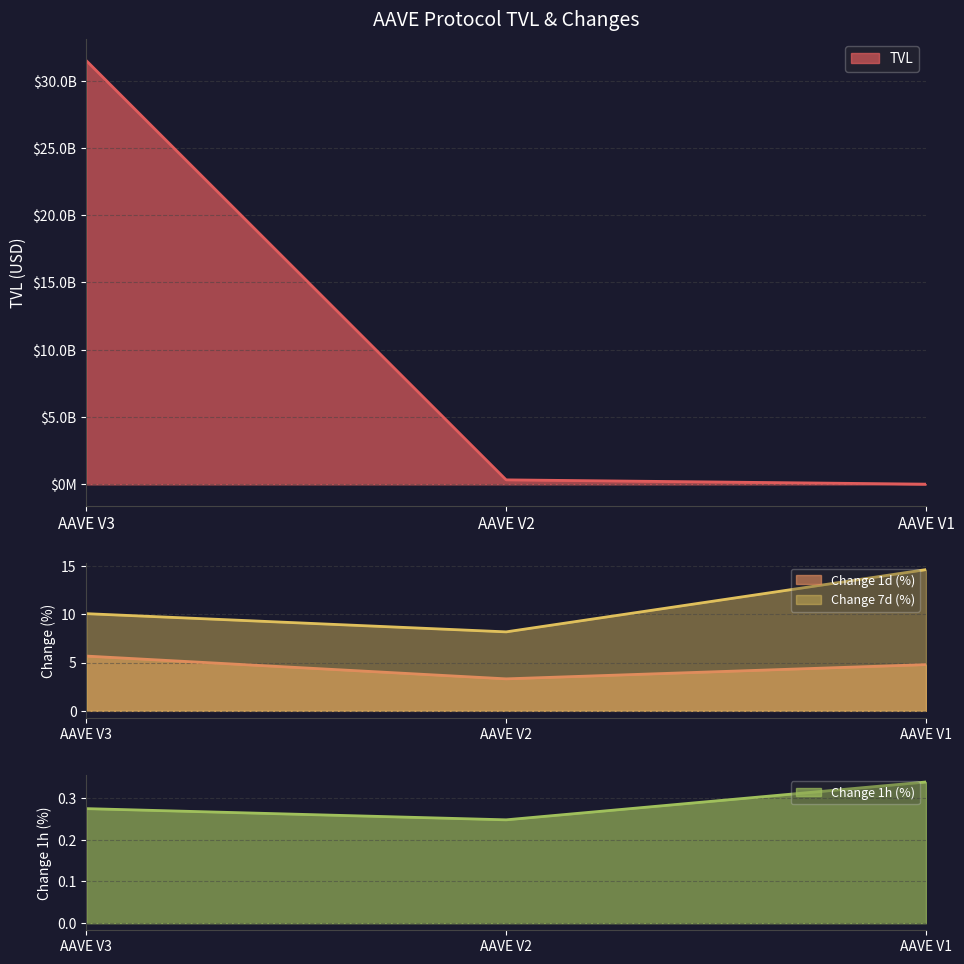

How many lines are shown in the chart?

4